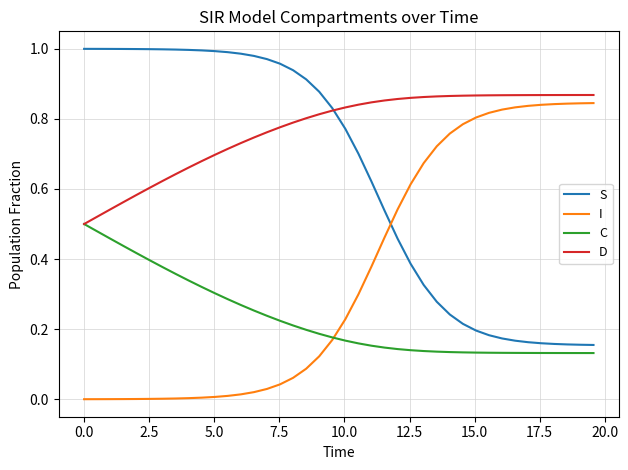

Rank the series by their average value, from lowest to highest.

C, I, S, D